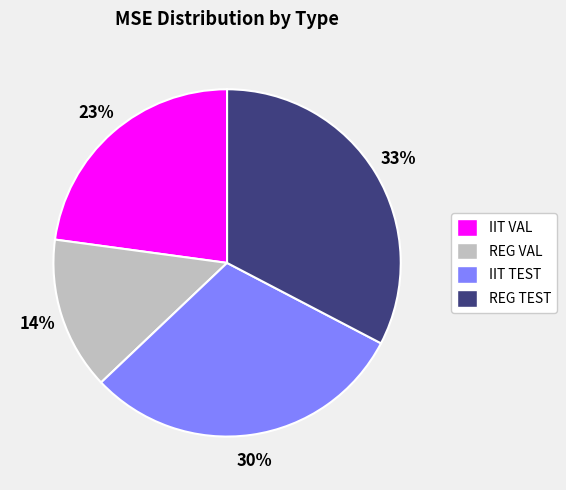

True or false: REG VAL accounts for 14% of the total.

True